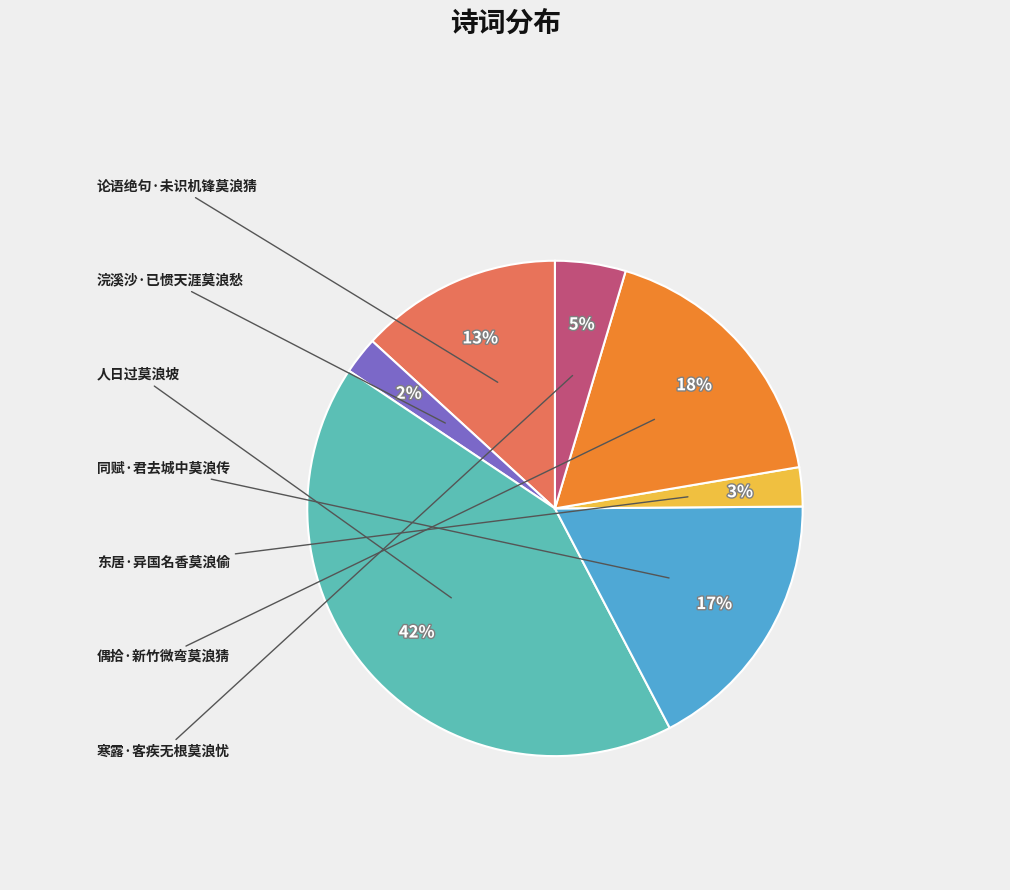

To the nearest percent, what is the average slice percentage?

14%